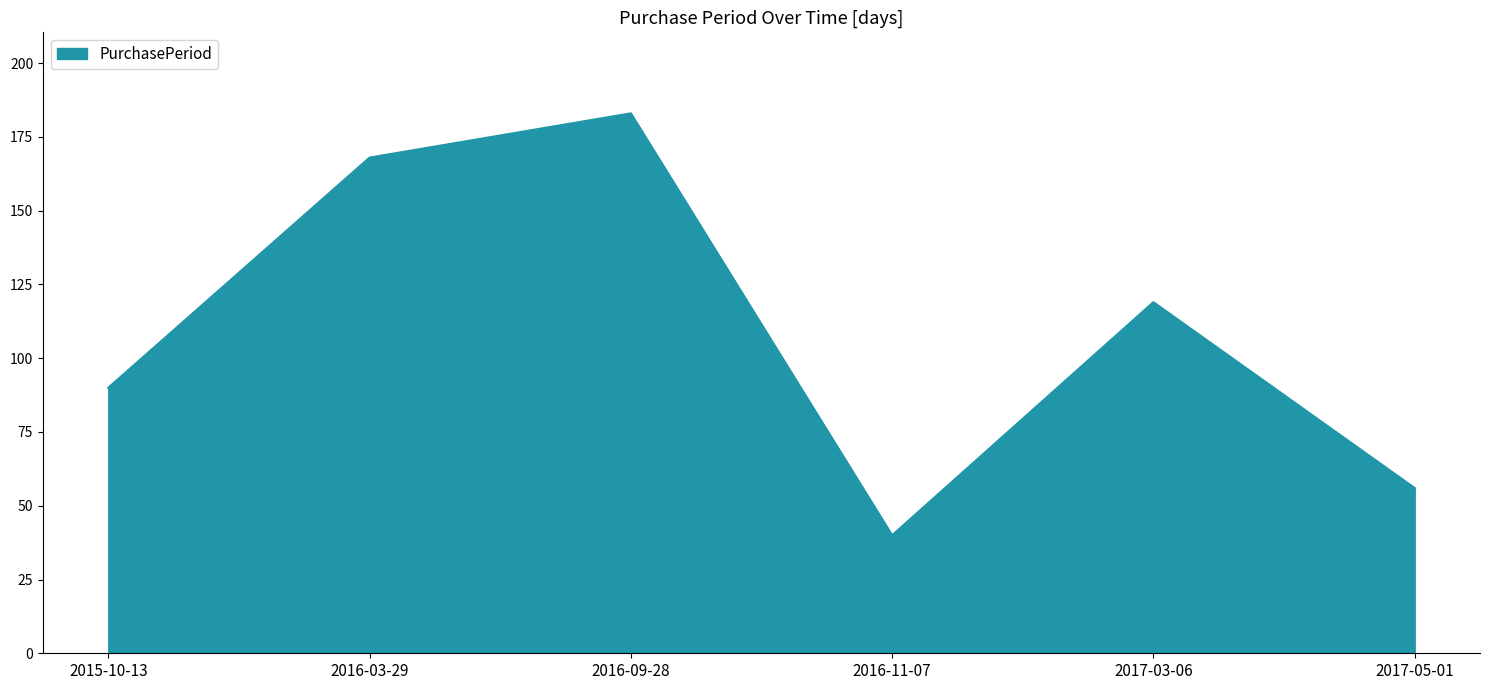

Rank the categories by value from lowest to highest.

2016-11-07, 2017-05-01, 2015-10-13, 2017-03-06, 2016-03-29, 2016-09-28